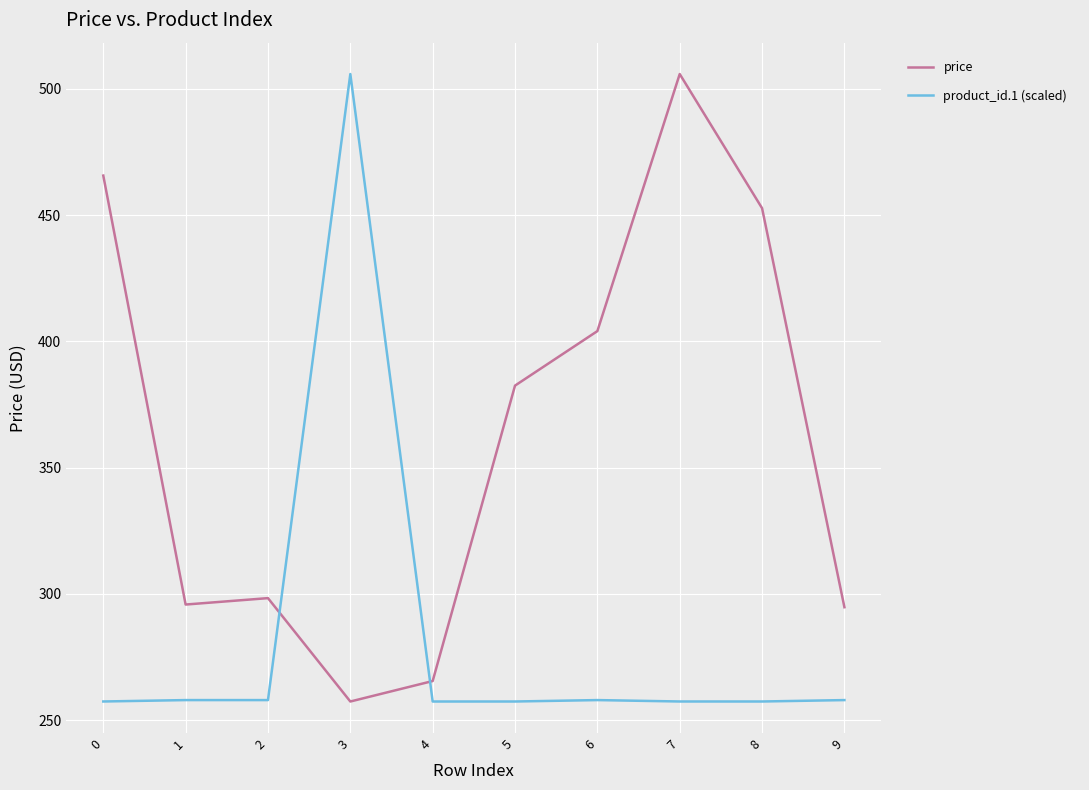

What is the total value across all series at 9?

552.7